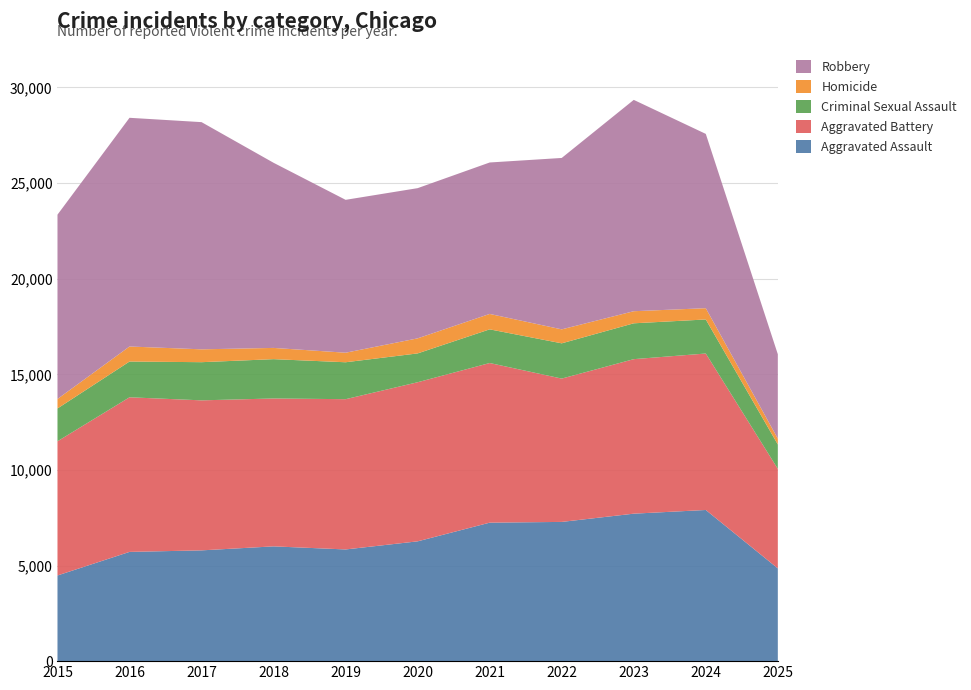

Reading right to left, what are all the values shown in this chart?

Aggravated Assault: 4851	7905	7712	7281	7242	6265	5841	6002	5793	5713	4480
Aggravated Battery: 5205	8182	8080	7495	8348	8320	7858	7734	7845	8085	7018
Criminal Sexual Assault: 1274	1781	1875	1844	1761	1508	1931	2056	1996	1870	1716
Homicide: 306	589	632	730	806	787	499	588	672	786	496
Robbery: 4412	9115	11052	8964	7920	7855	7995	9681	11881	11960	9638